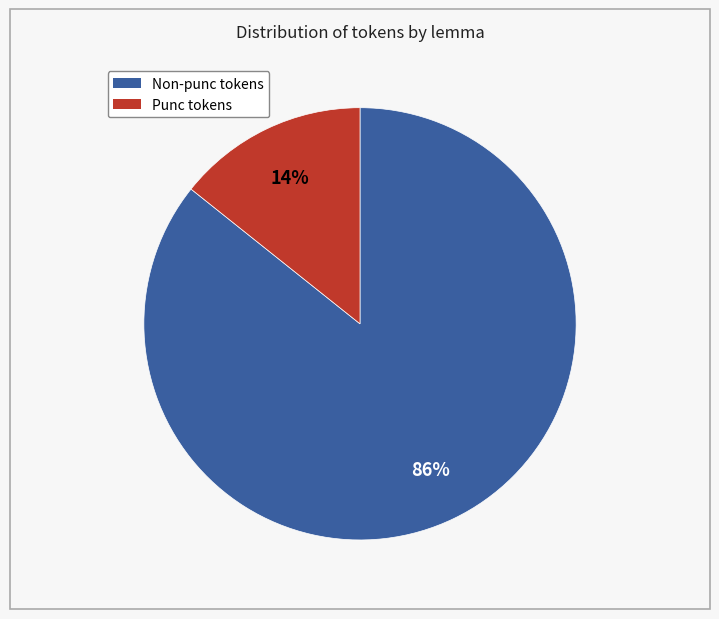

Is there a majority slice in this chart?

Yes